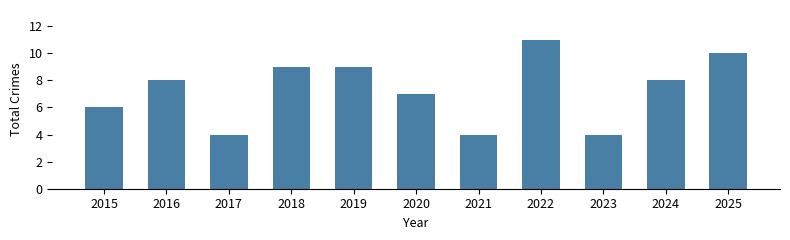

How many values are between 4 and 9?

9